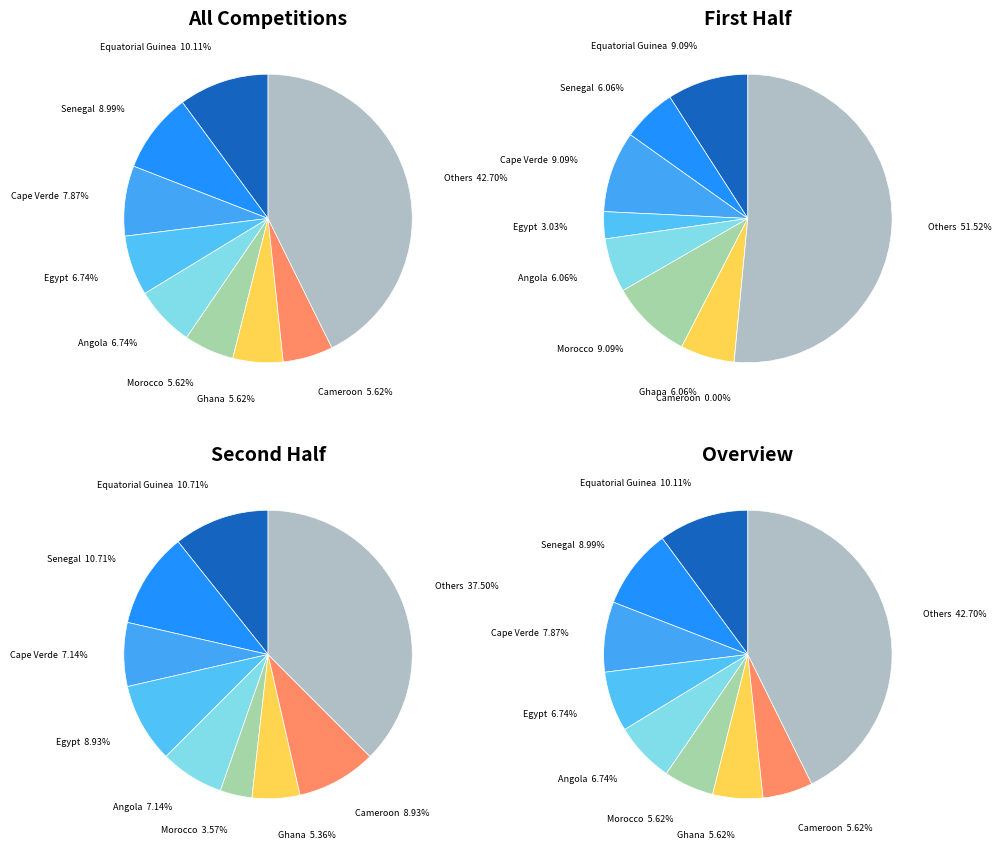

Which slice is the smallest?

Cameroon